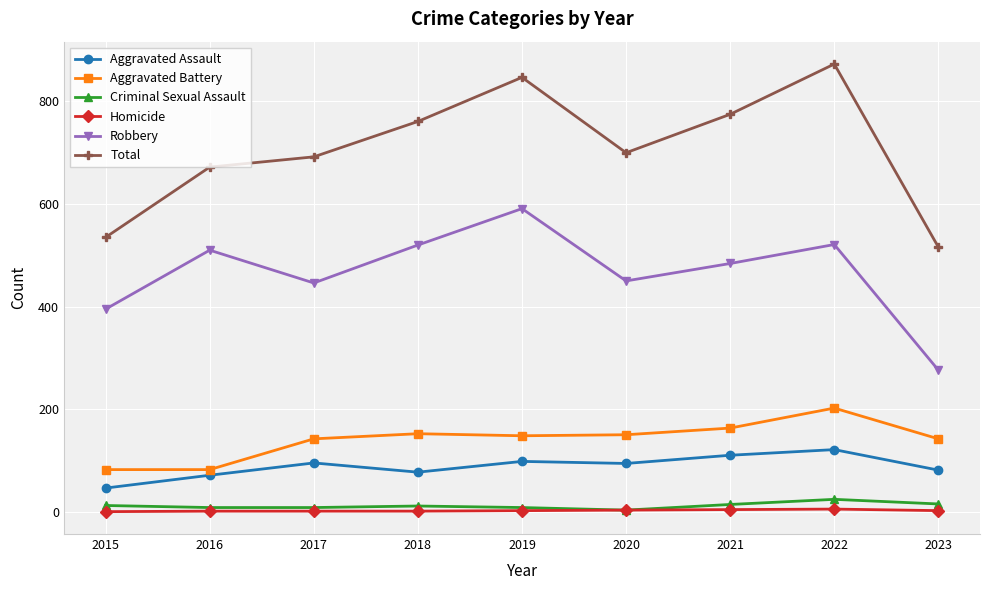

List the series in order of their peak value, lowest first.

Homicide, Criminal Sexual Assault, Aggravated Assault, Aggravated Battery, Robbery, Total